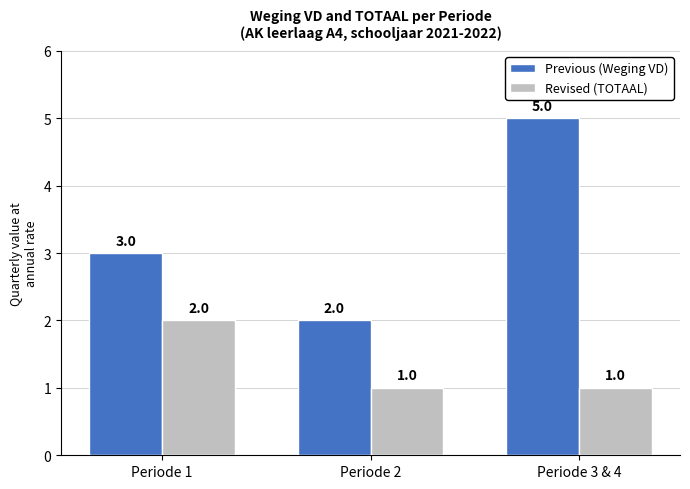

What position from the left is Periode 3 & 4?

3